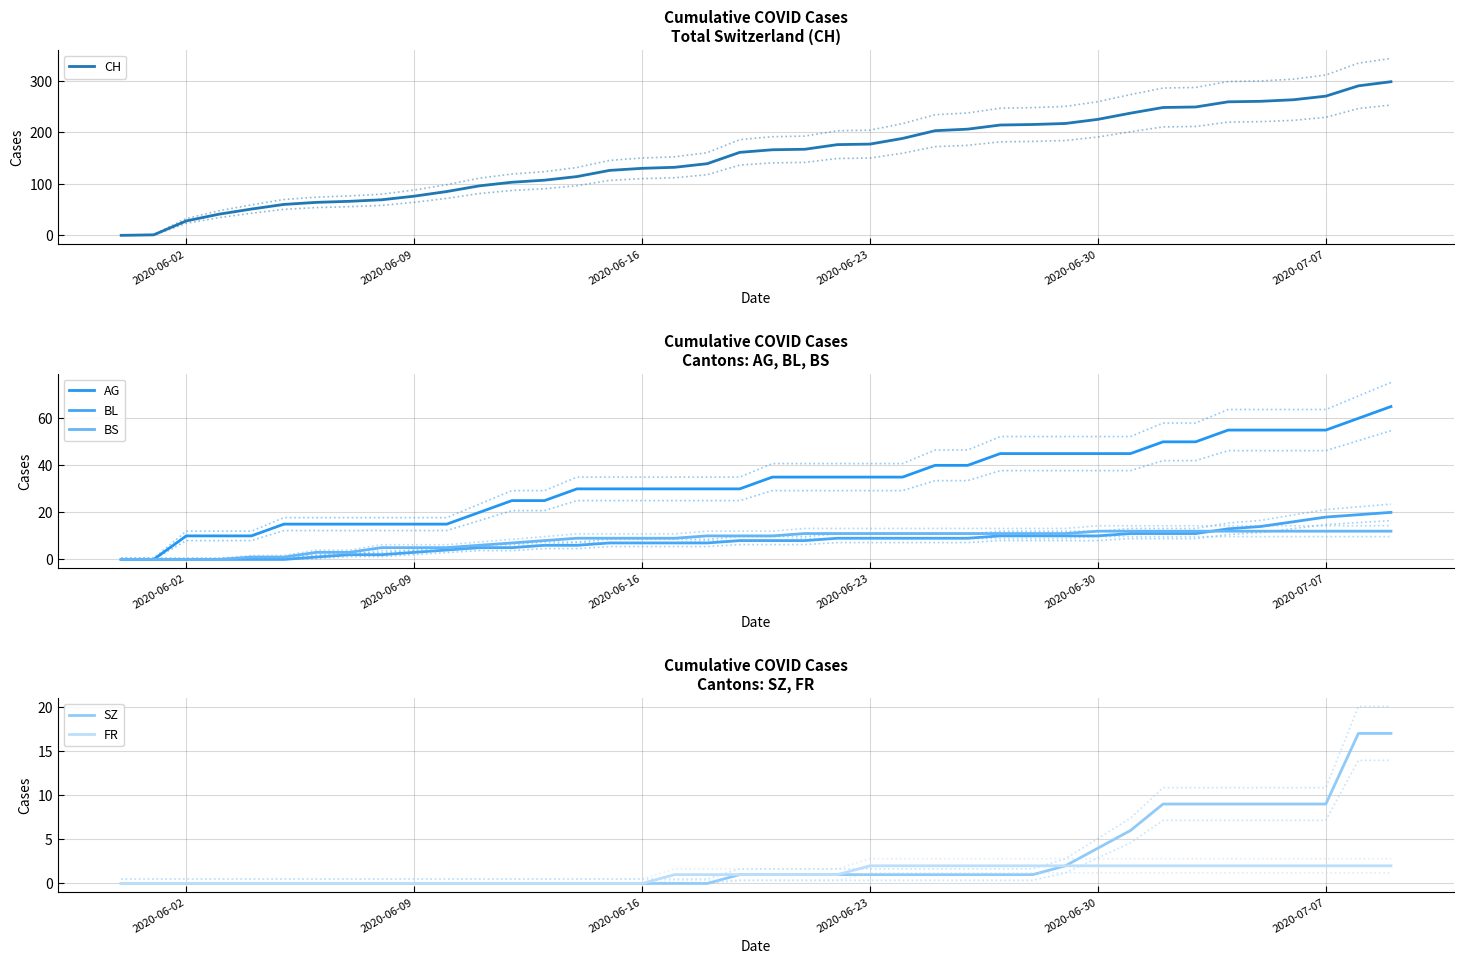

How many distinct data groups are displayed?

6